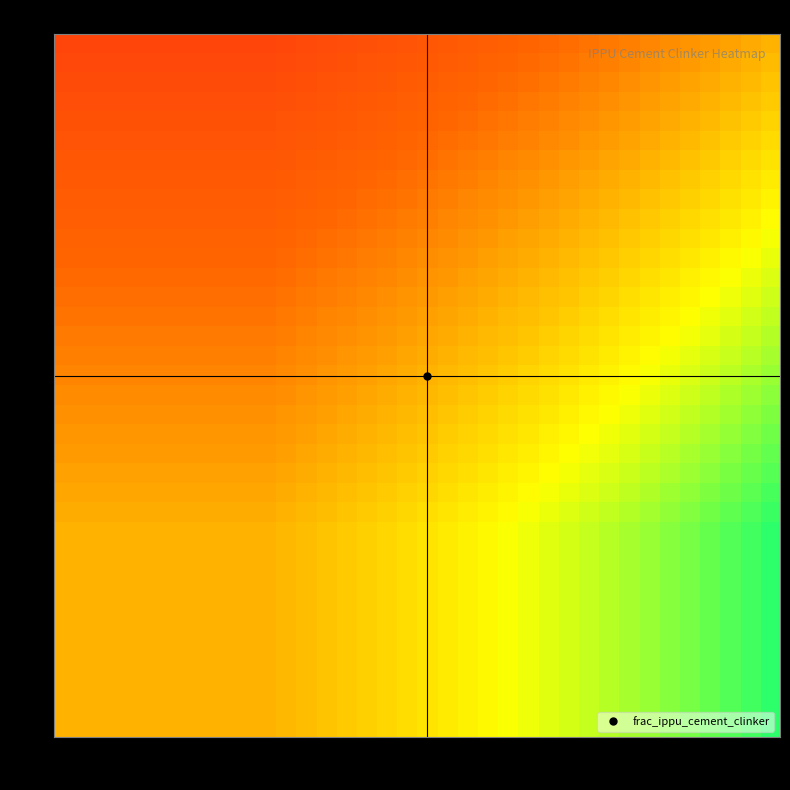

At which category is the sum across all series the highest?

35